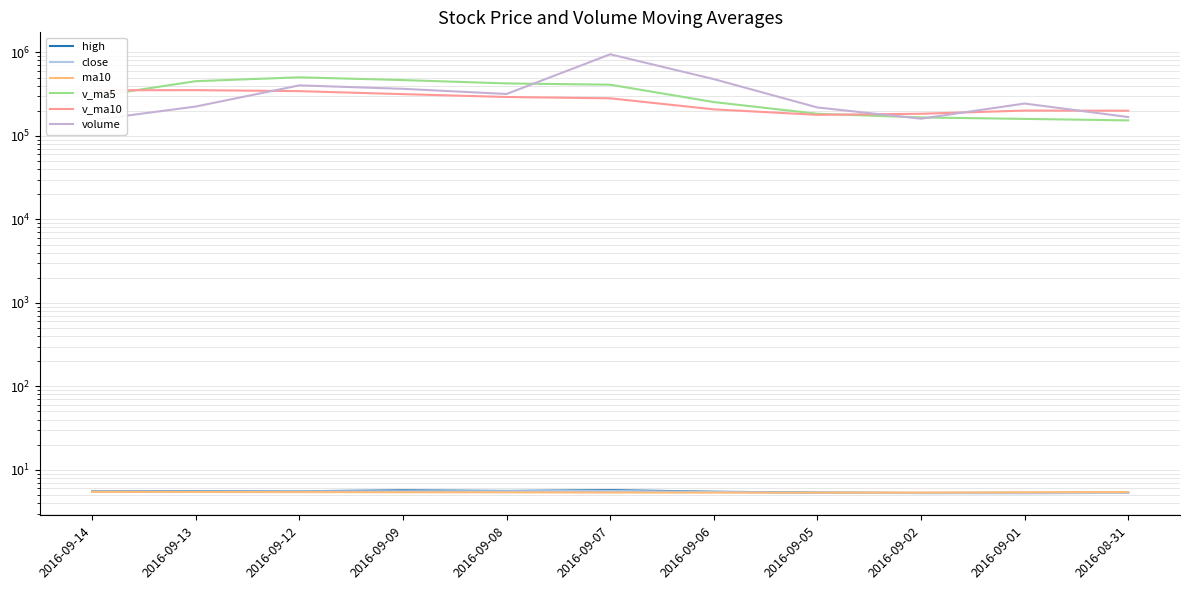

What position from the right is 2016-09-14?

11